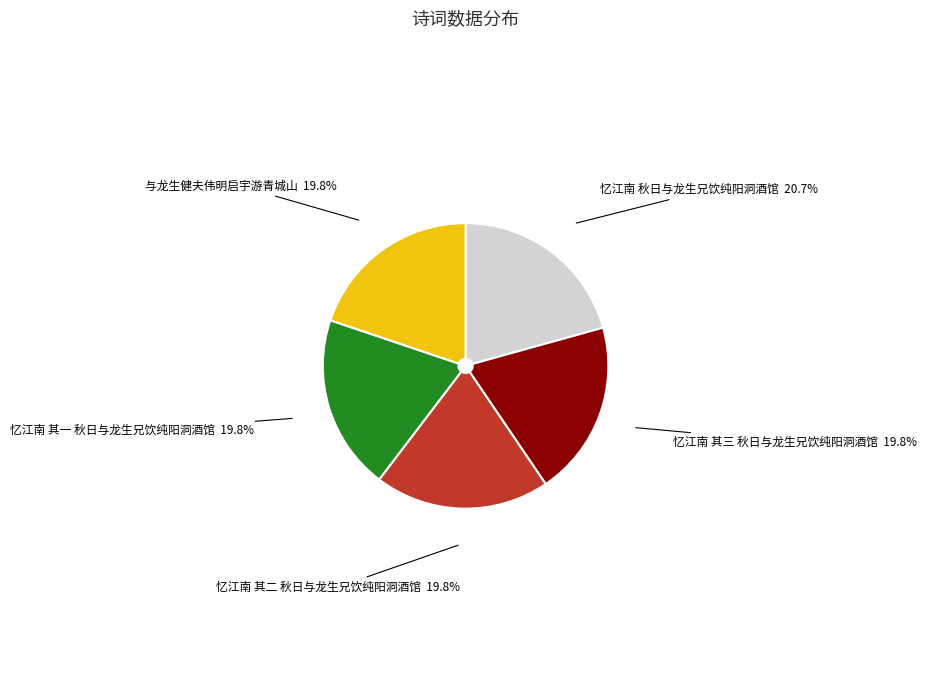

Does 忆江南 其三 秋日与龙生兄饮纯阳洞酒馆 represent more than half of the total?

No